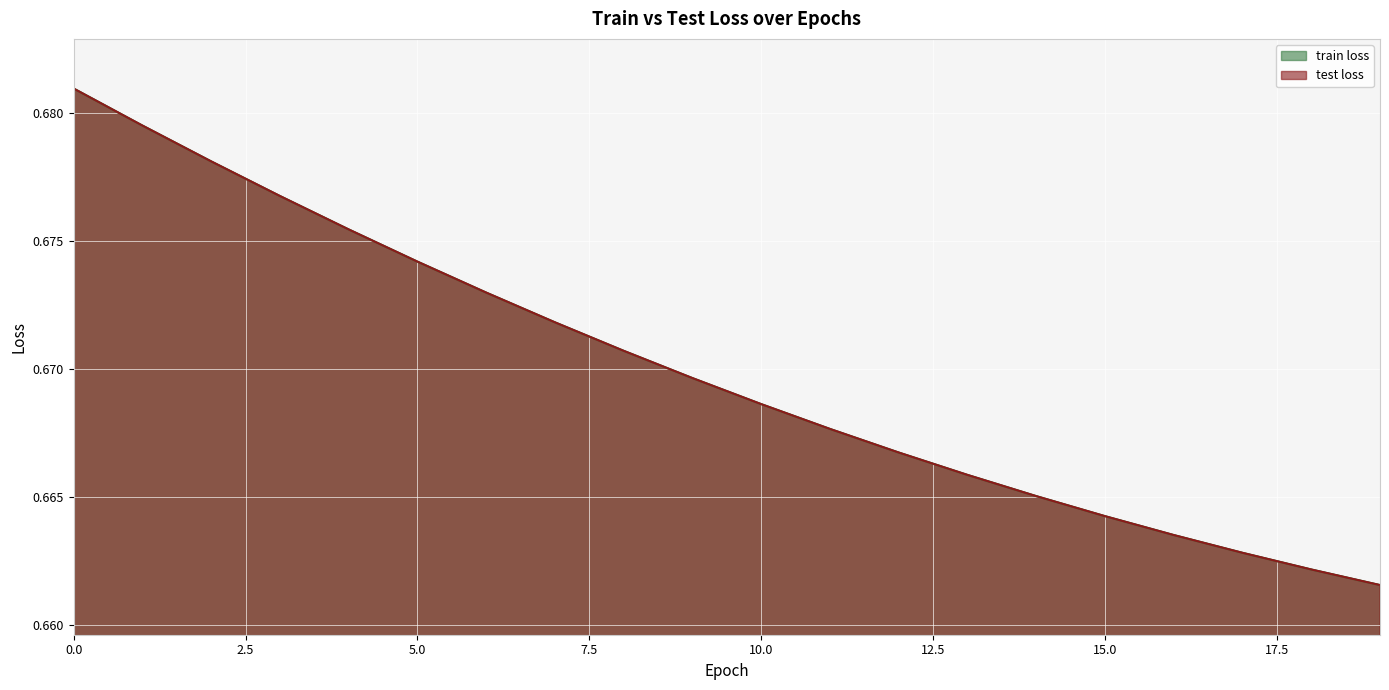

True or false: test loss and train loss cross at least once.

False